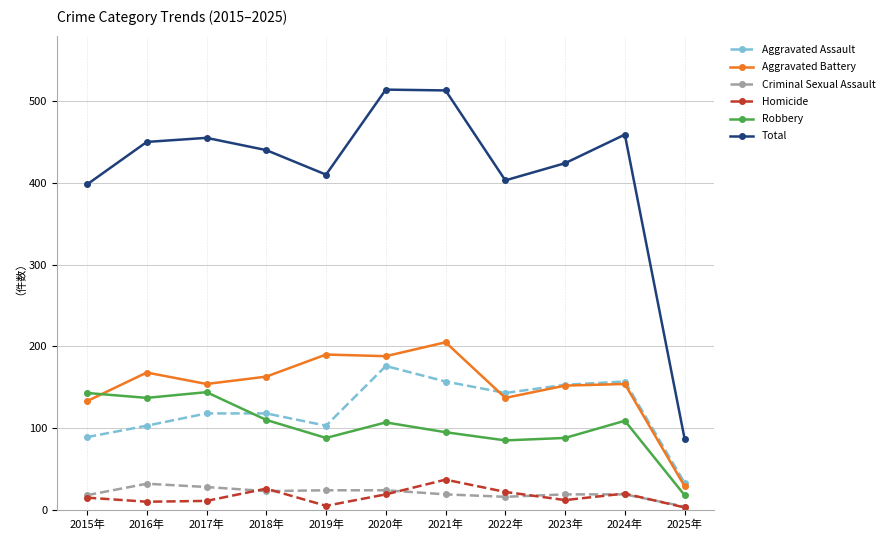

Where is the first local maximum for Total?

2017年